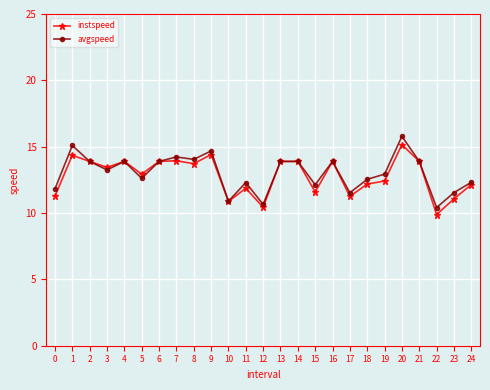

Which series has the largest total across all categories?

avgspeed